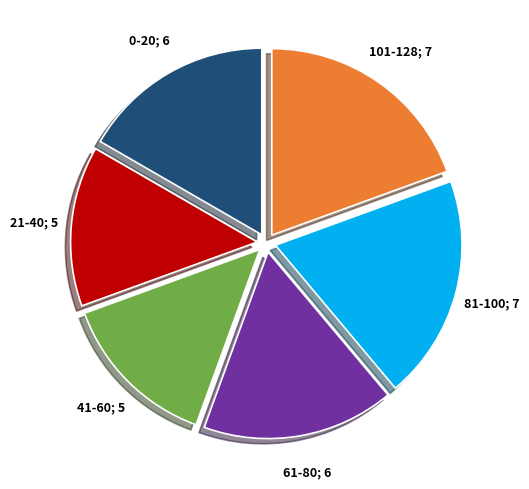

Is there a majority slice in this chart?

No